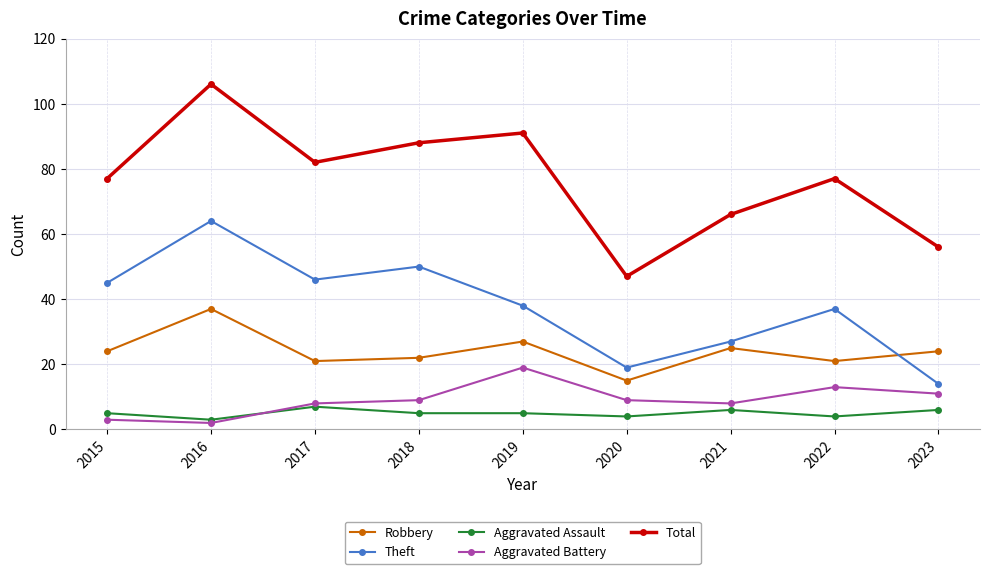

Where is the first local maximum for Total?

2016